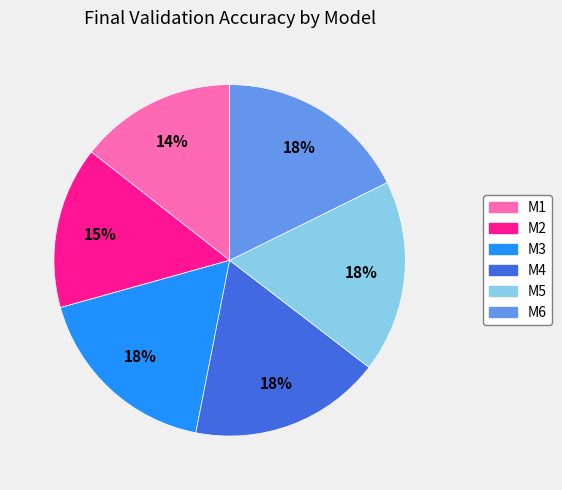

Do M5 and M1 together represent more than half of the pie?

No